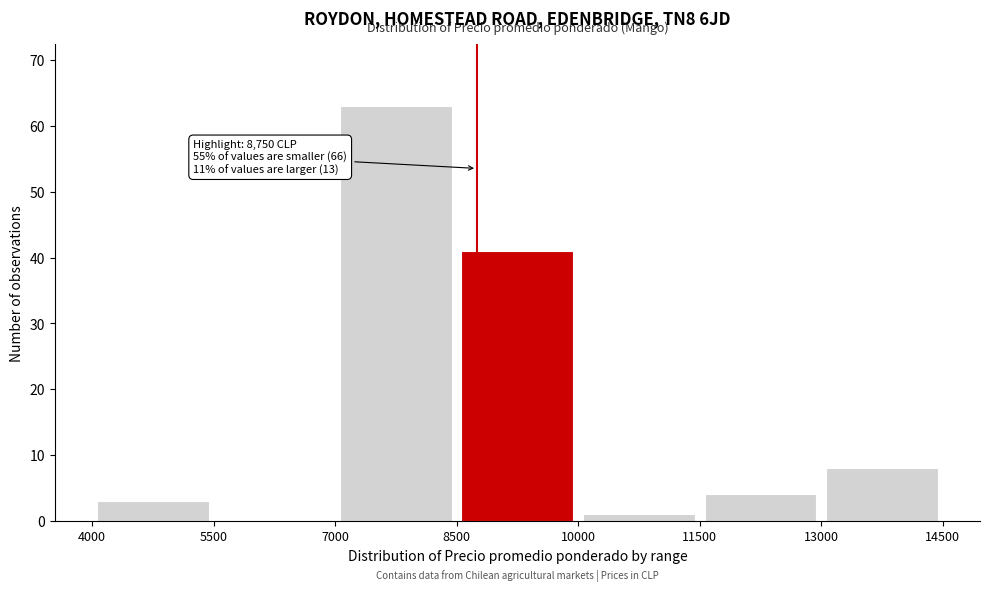

Over which range of the x-axis is the bar tallest?

7000 to 8500